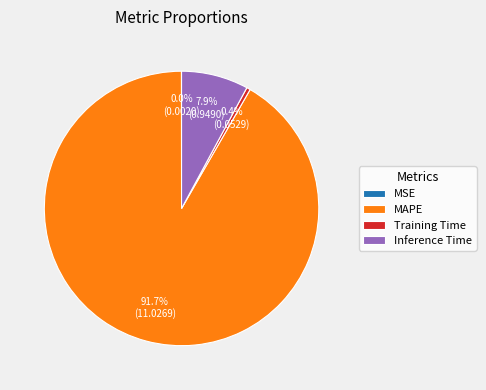

To the nearest percent, what percentage of the pie is Inference Time?

8%